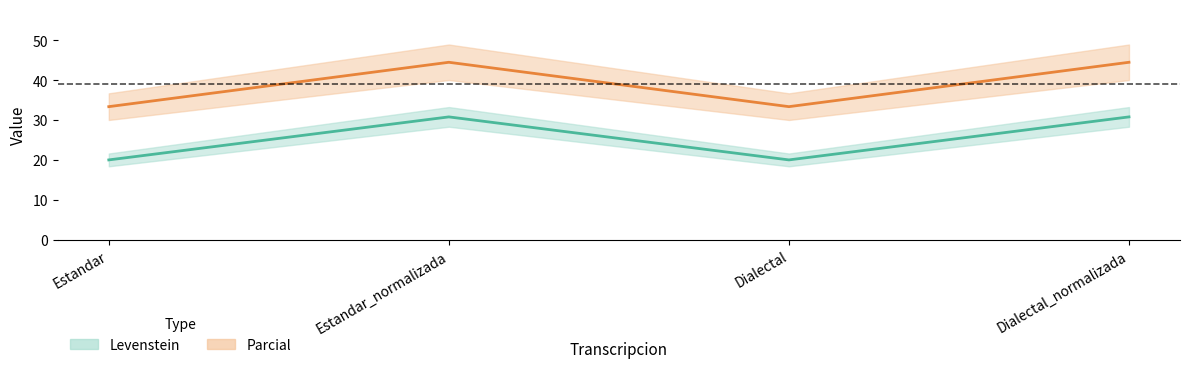

In Parcial, how many points are higher than both neighbors (excluding endpoints)?

1